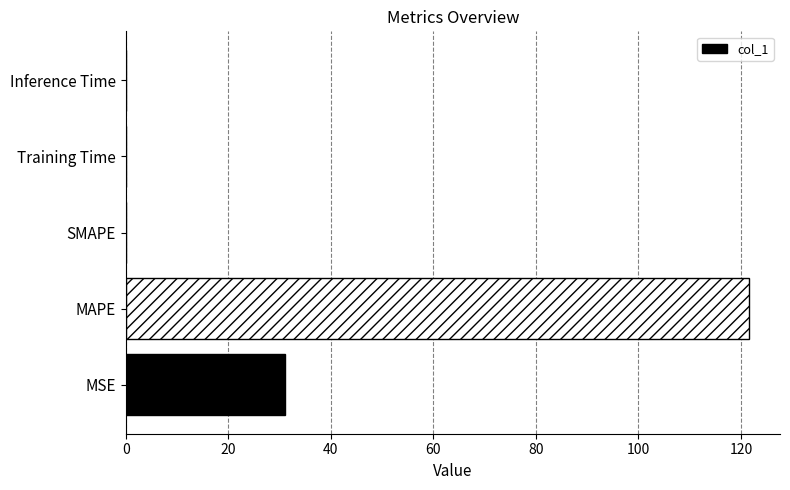

What value does the data have at MAPE?

121.5